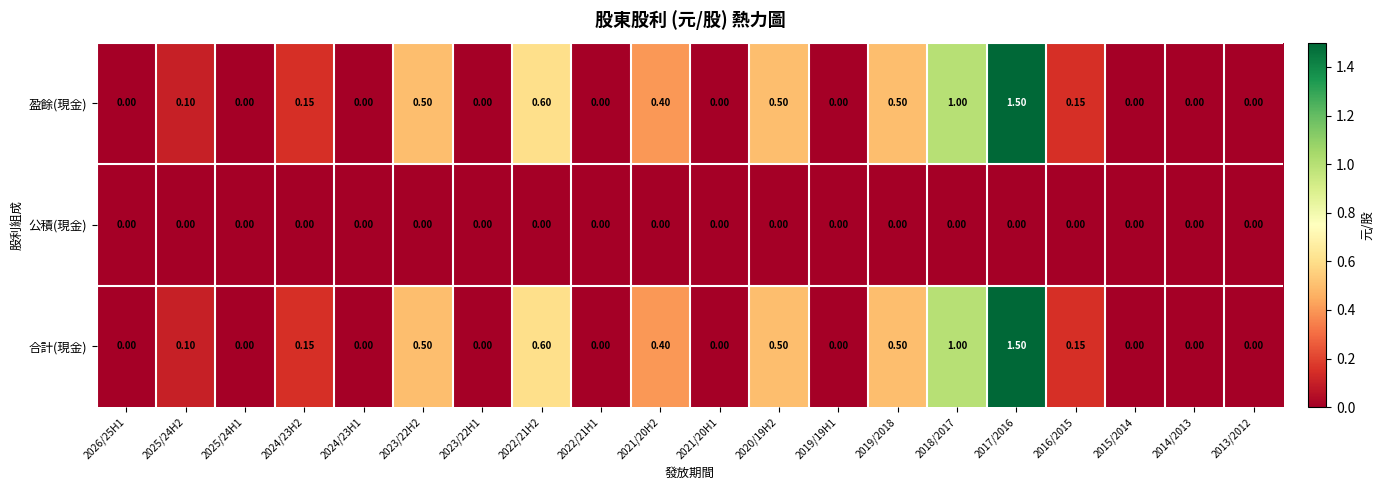

How many values in 盈餘(現金) are above zero?

10